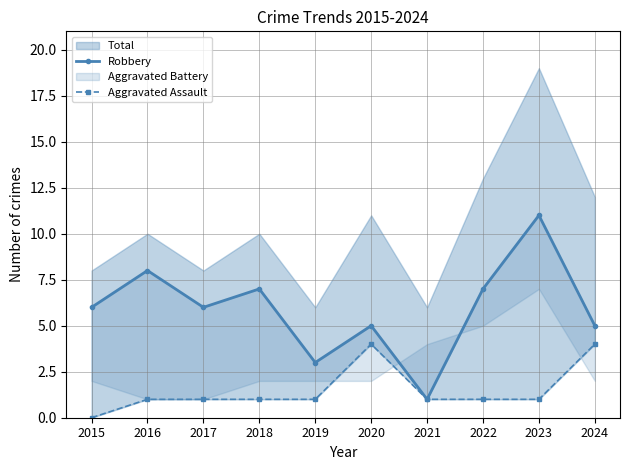

At which label does Robbery first exceed 6?

2016